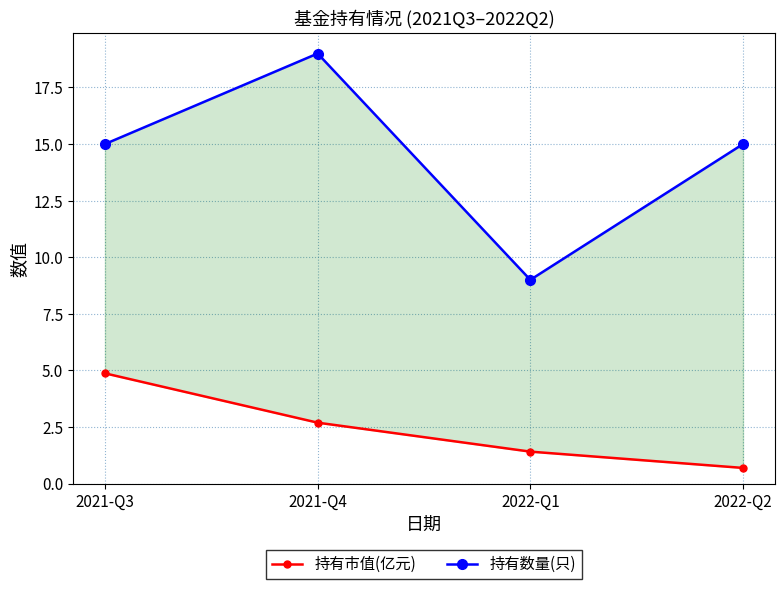

True or false: 持有市值(亿元) has a value of 8.4 at 2021-Q3.

False